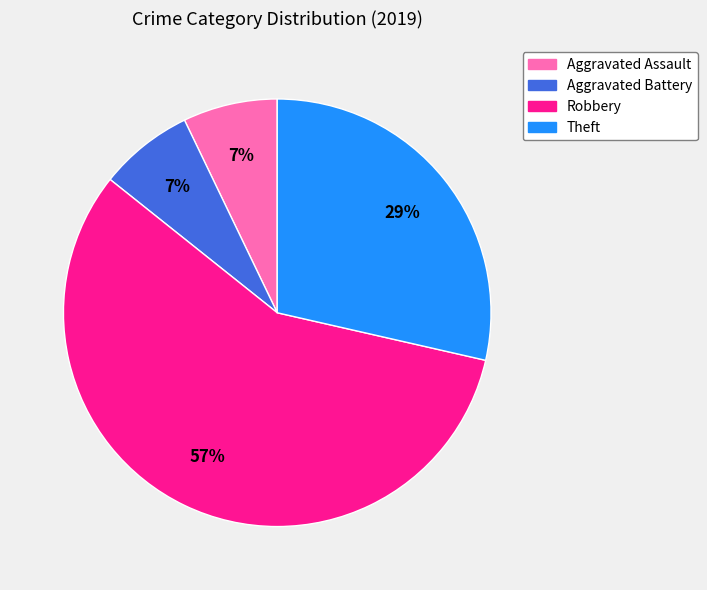

Do Aggravated Assault and Aggravated Battery together represent more than half of the pie?

No